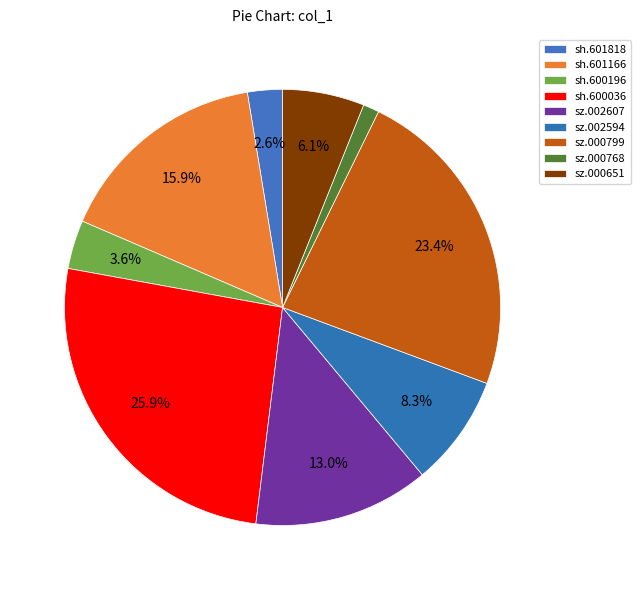

Is it true that sh.600036 is 26% of the pie?

True